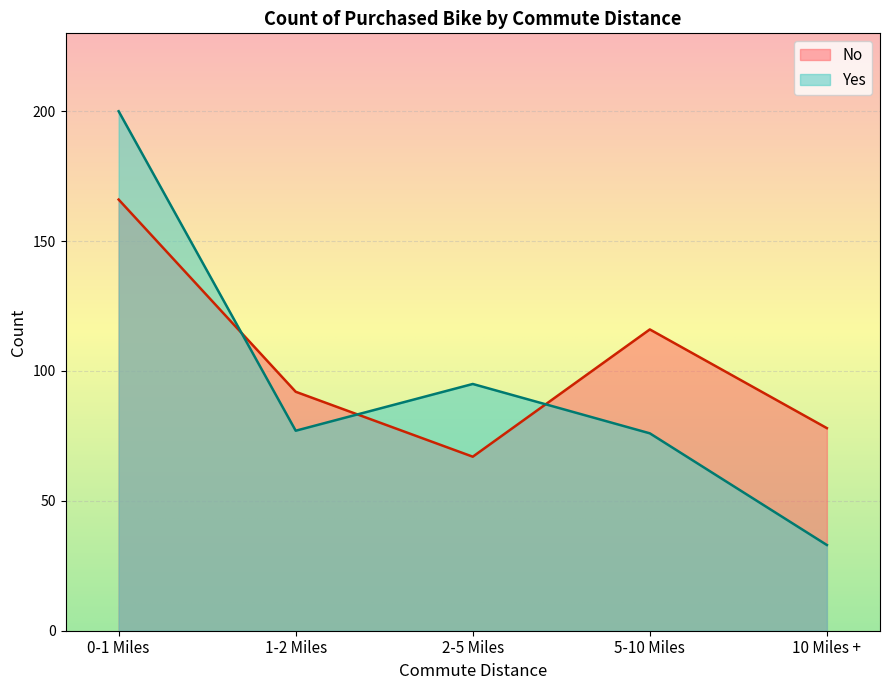

How many data points in No are above 92?

2